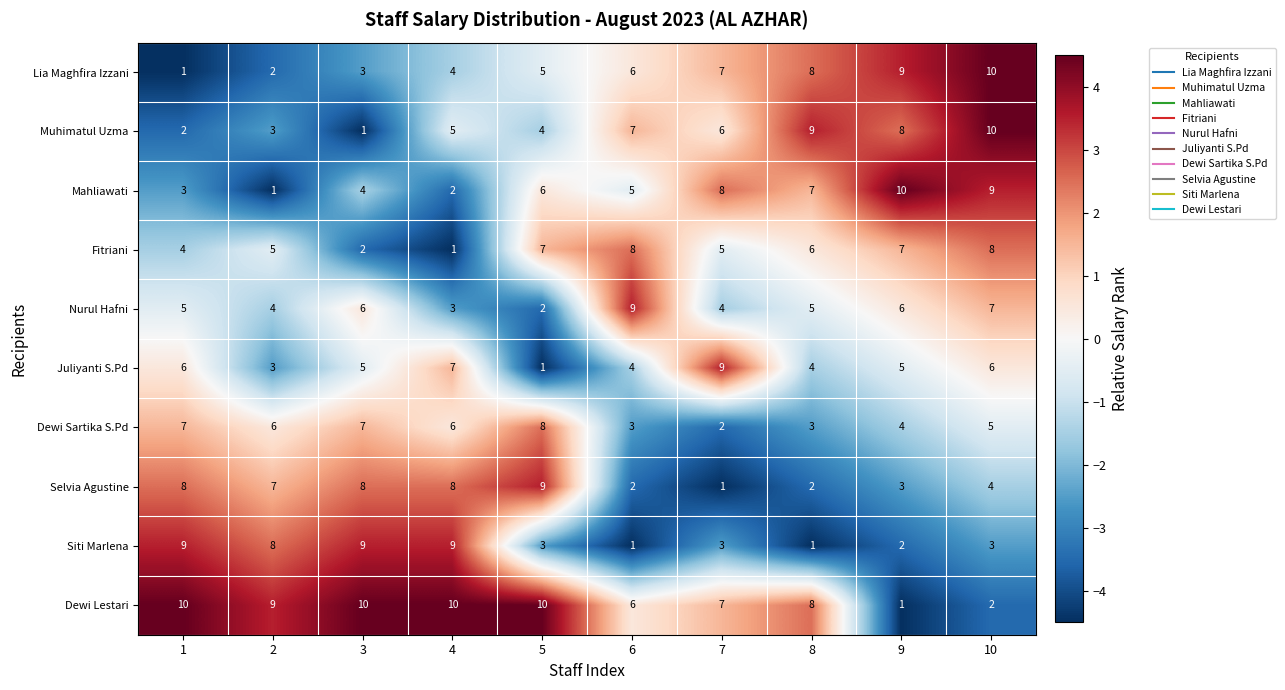

What is the greatest value displayed?

10